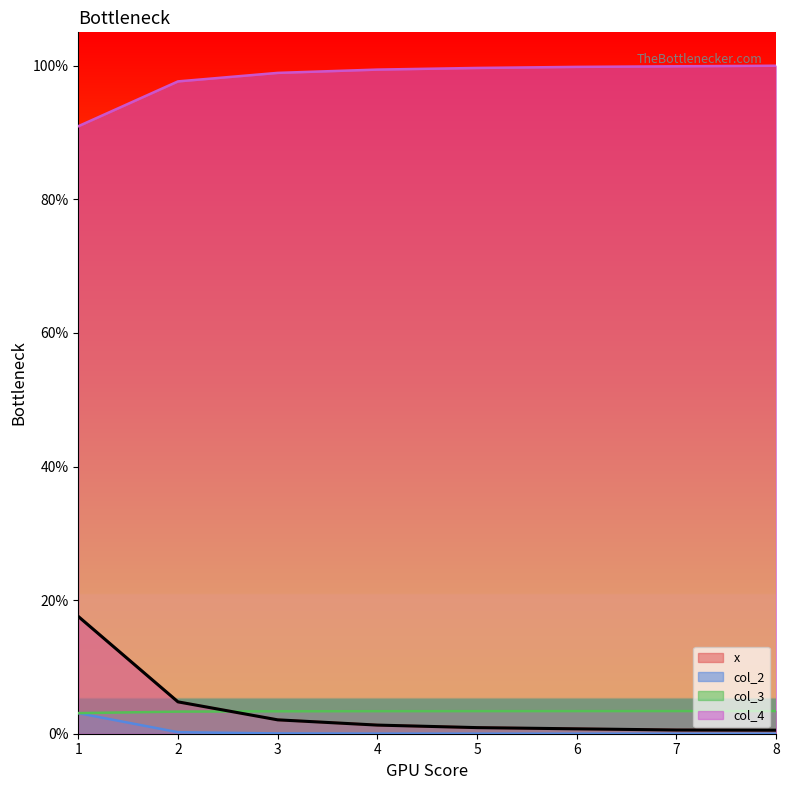

At which label is col_3 closest to 0?

1